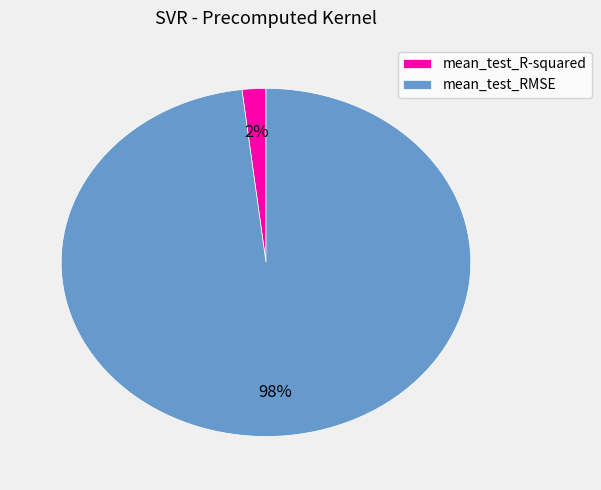

Is it true that mean_test_R-squared is 2% of the pie?

True